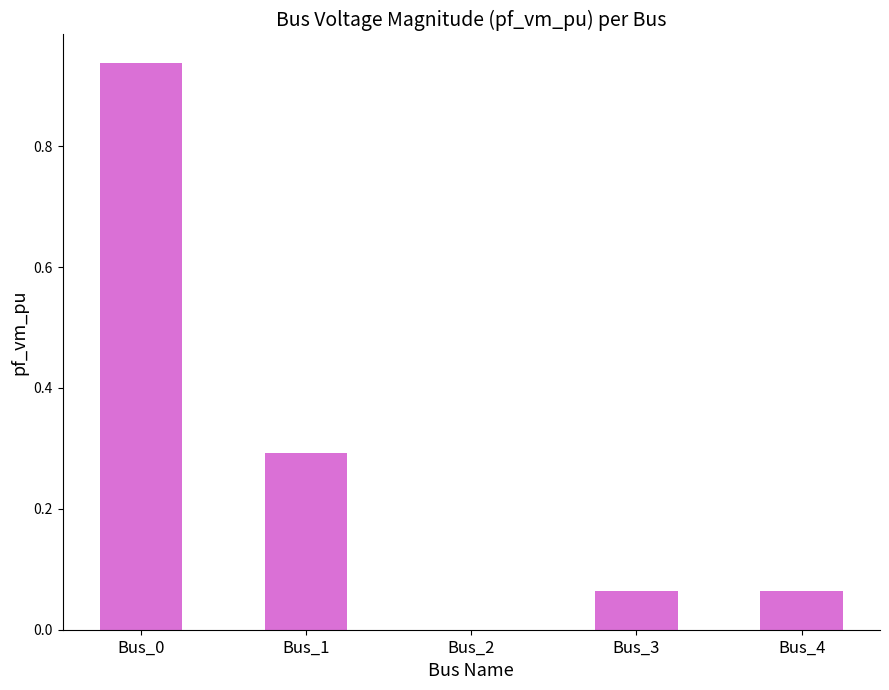

How many positive values are there?

4